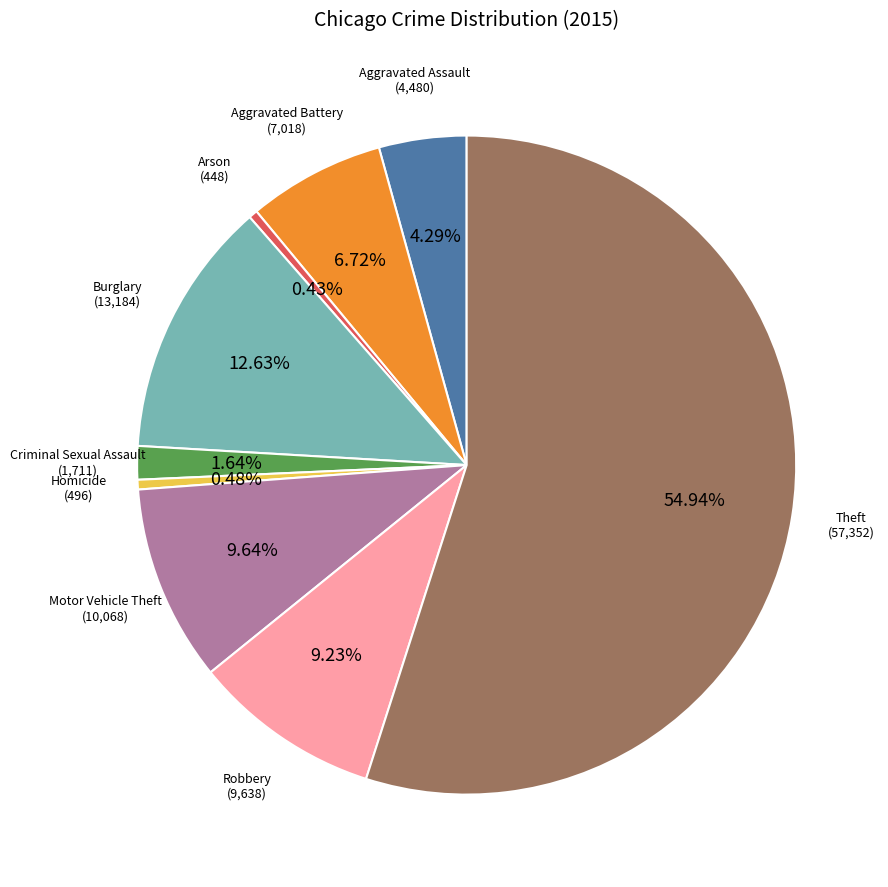

Does any single category account for the majority?

Yes